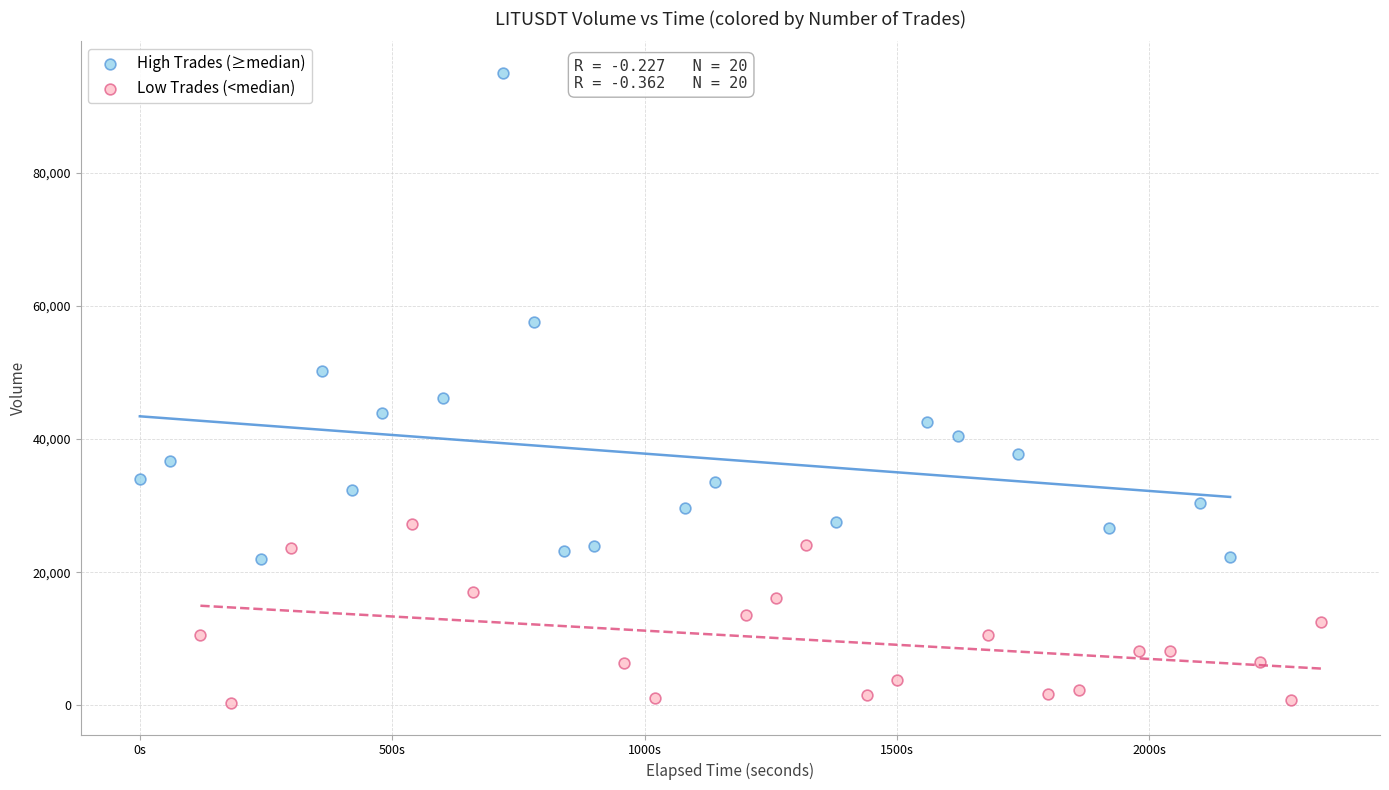

Which series has the widest spread of Y values?

High Trades (≥median)